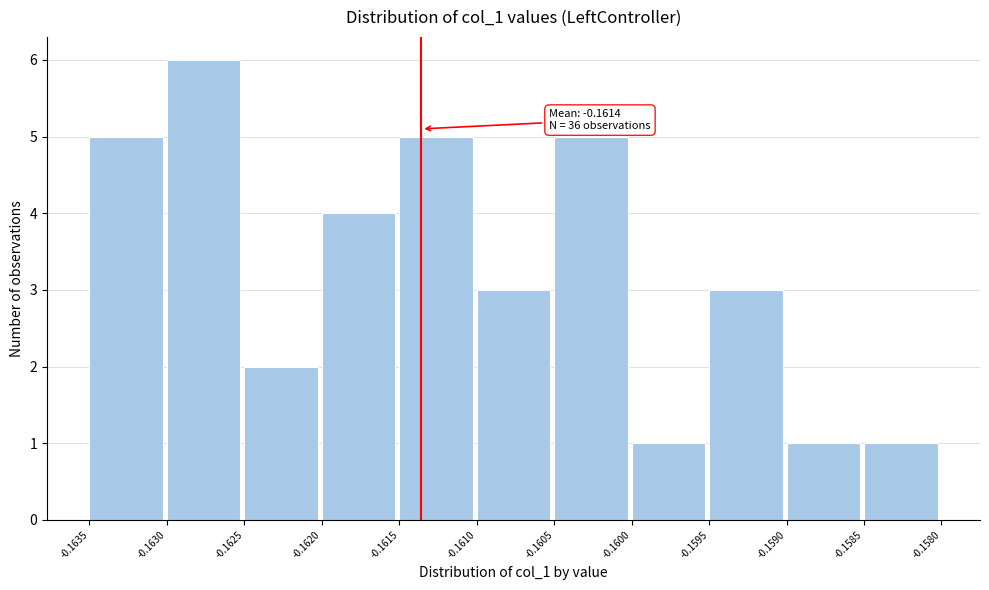

Which range on the x-axis has the tallest bar?

-0.1630 to -0.1625